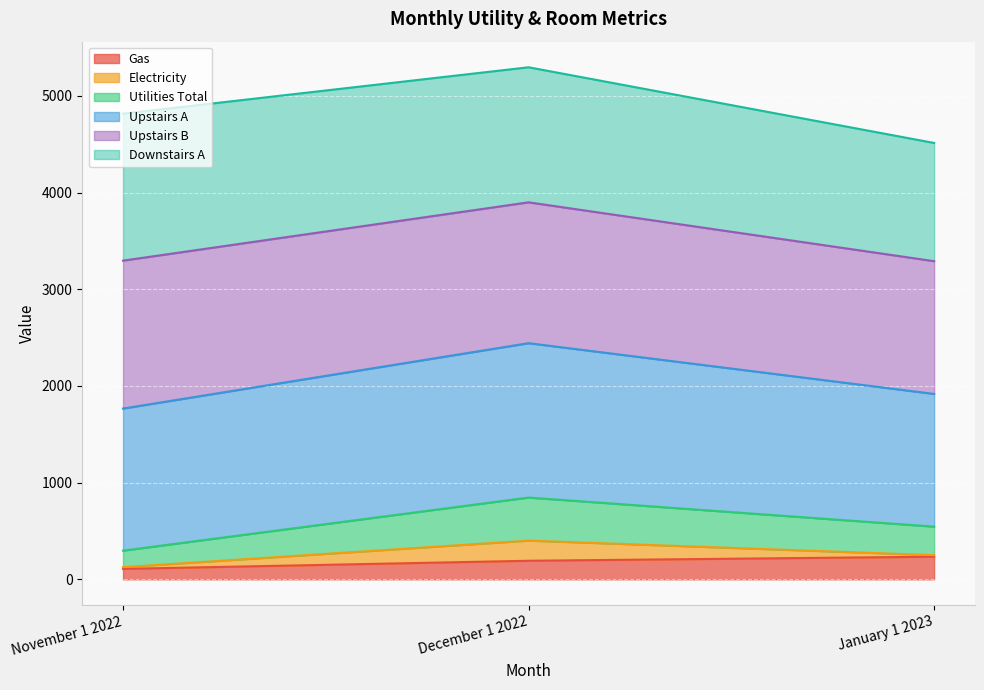

What is the label of the 1st point from the right?

January 1 2023